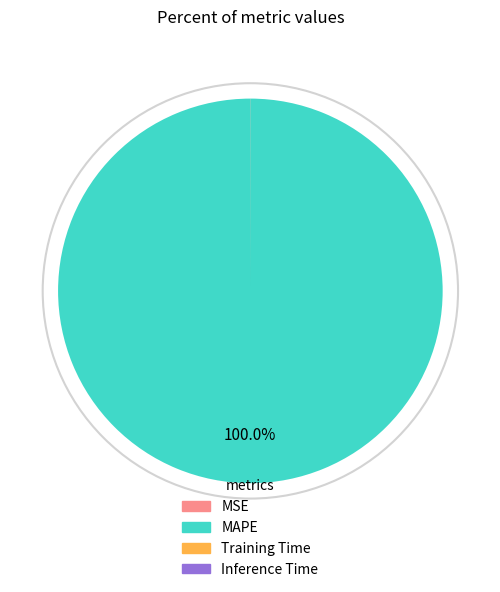

Which slice is the largest?

MAPE